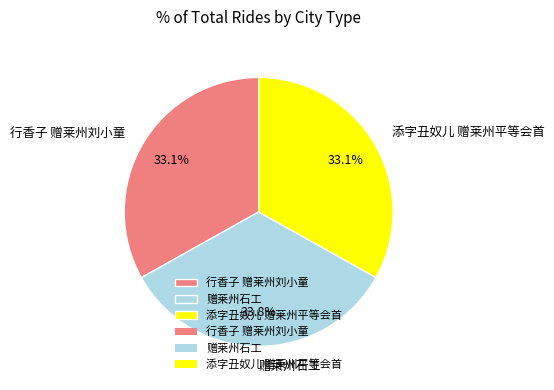

Which category has the biggest portion of the pie?

赠莱州石工